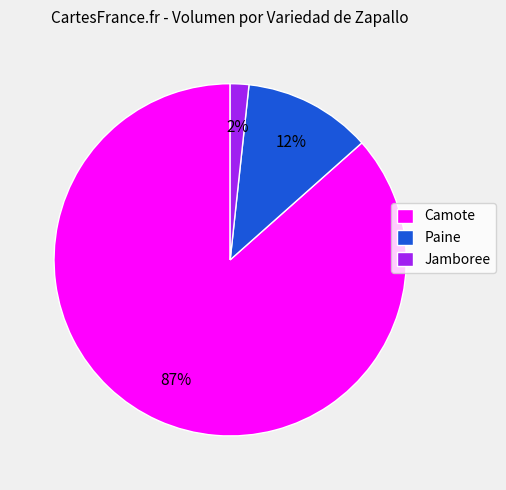

What is the majority slice?

Camote